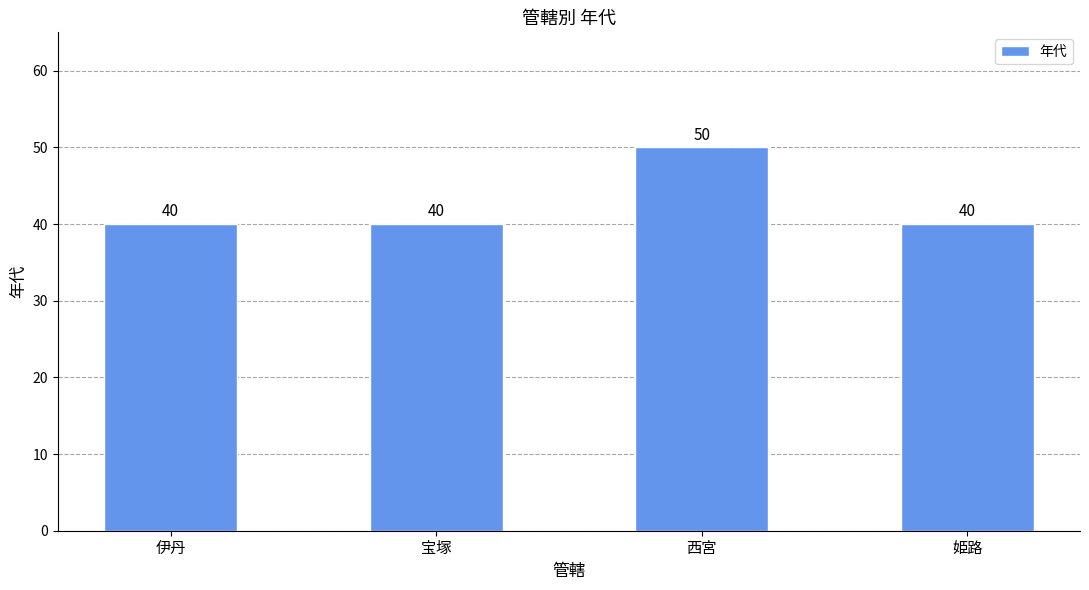

Does the chart contain any negative values?

No